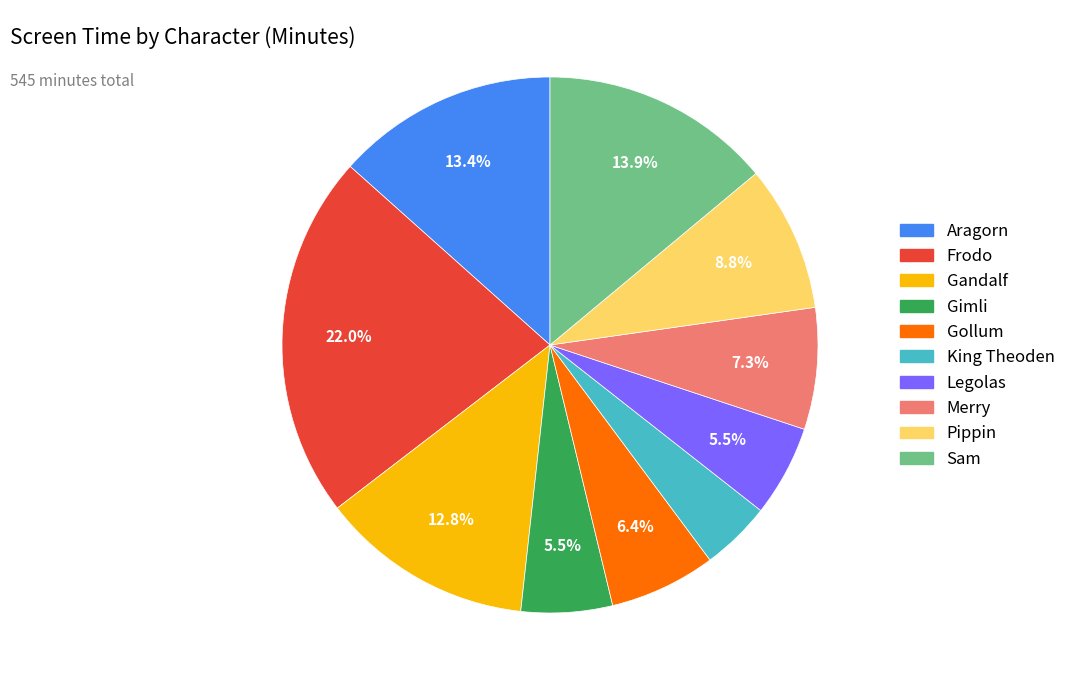

What is the smallest slice in the pie chart?

King Theoden